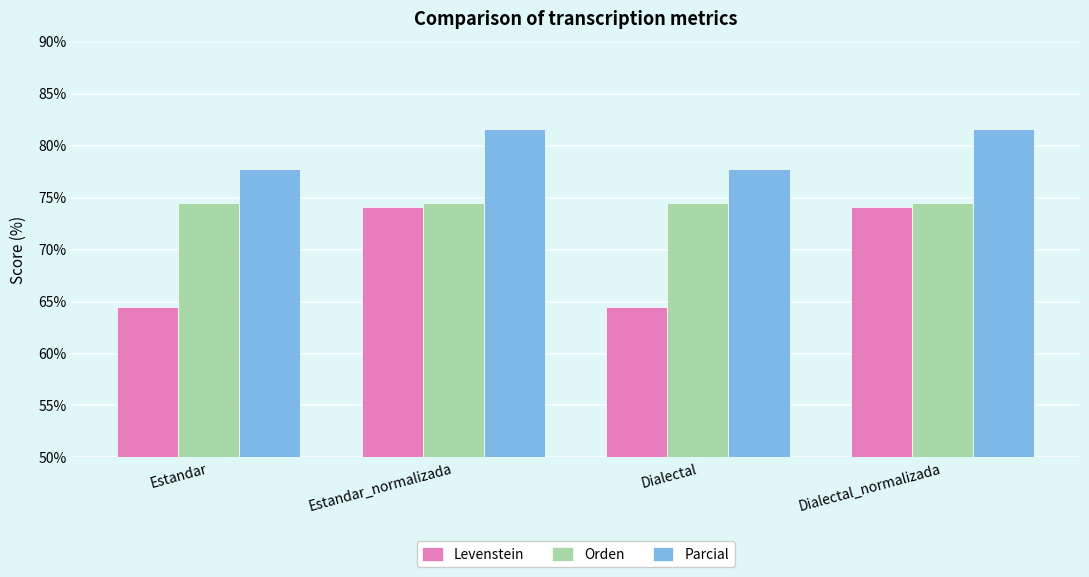

Rank the series by their average value, from lowest to highest.

Levenstein, Orden, Parcial